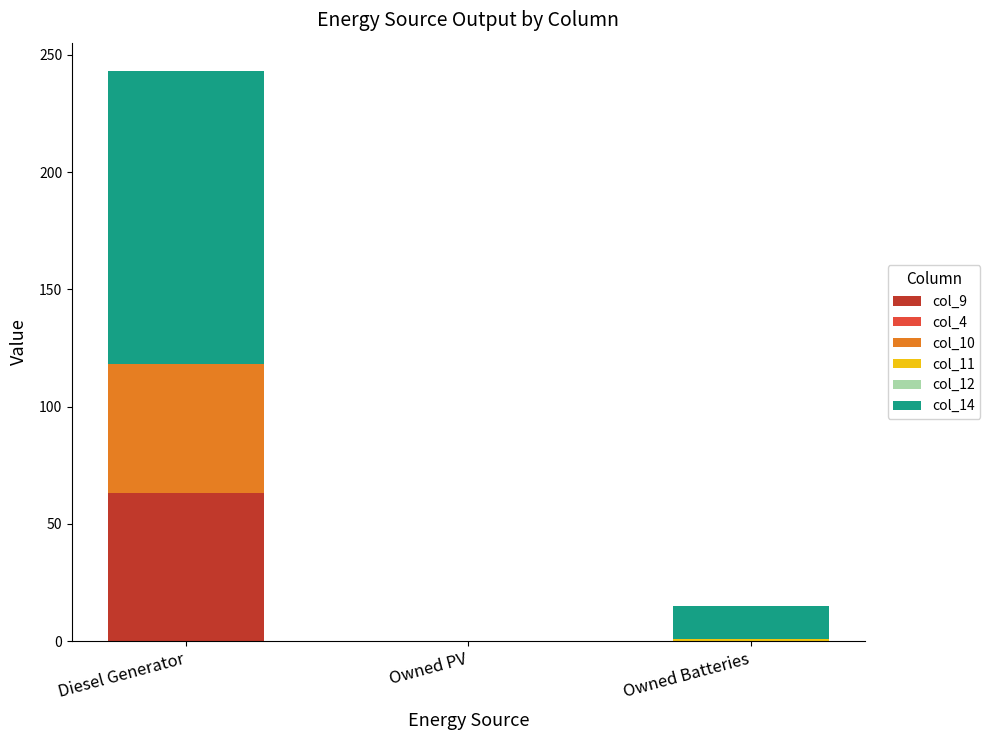

At which category is the sum across all series the highest?

Diesel Generator